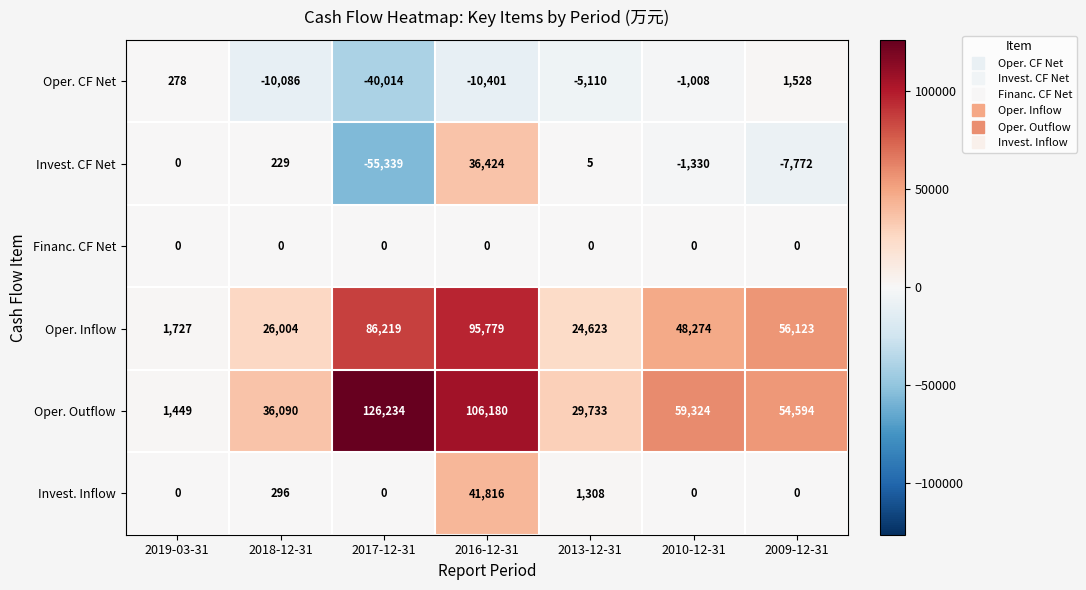

At which label does Invest. Inflow reach its peak?

2016-12-31